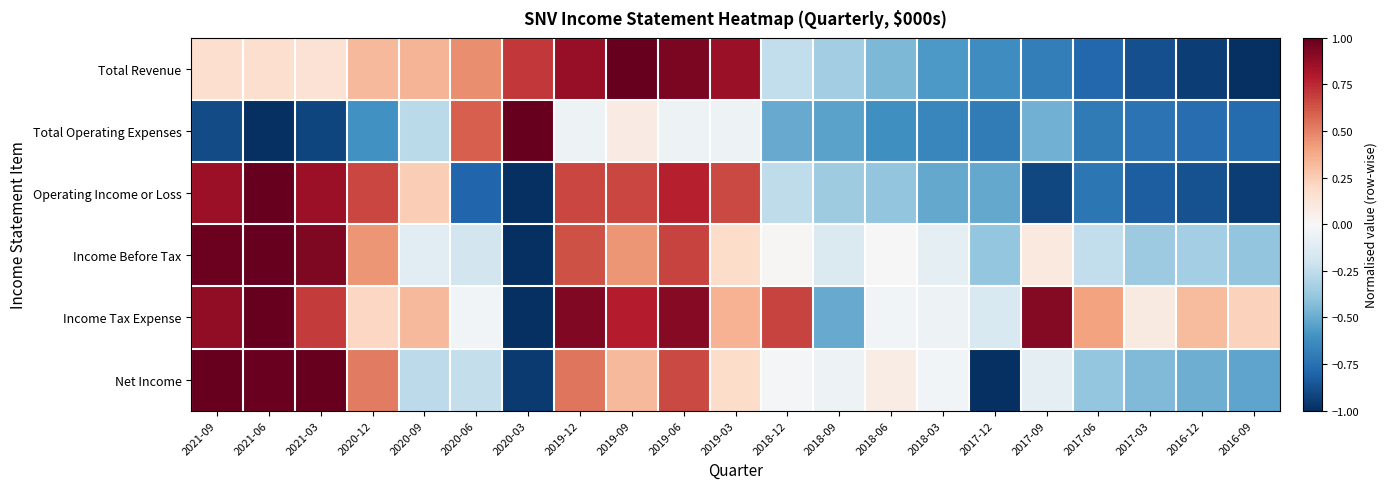

Which category has the lowest value across all series?

2016-09